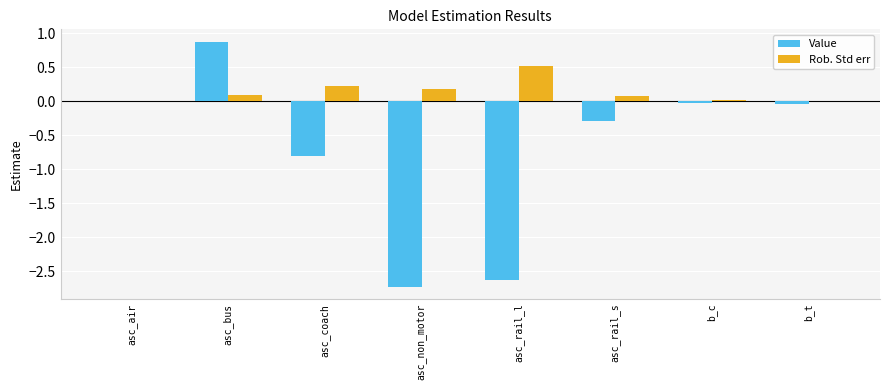

Is it true that Rob. Std err equals 0.1 at asc_rail_l?

False